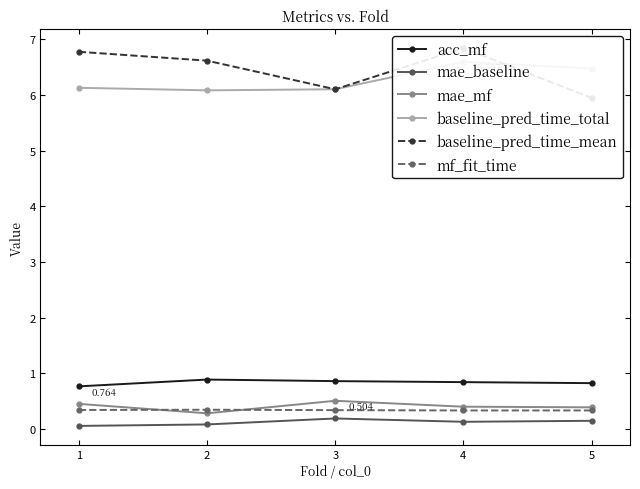

Reading left to right, extract all data points from this chart.

acc_mf: 0.8	0.9	0.9	0.8	0.8
mae_baseline: 0.1	0.1	0.2	0.1	0.1
mae_mf: 0.4	0.3	0.5	0.4	0.4
baseline_pred_time_total: 6.1	6.1	6.1	6.6	6.5
baseline_pred_time_mean: 6.8	6.6	6.1	6.8	6.0
mf_fit_time: 0.3	0.3	0.3	0.3	0.3